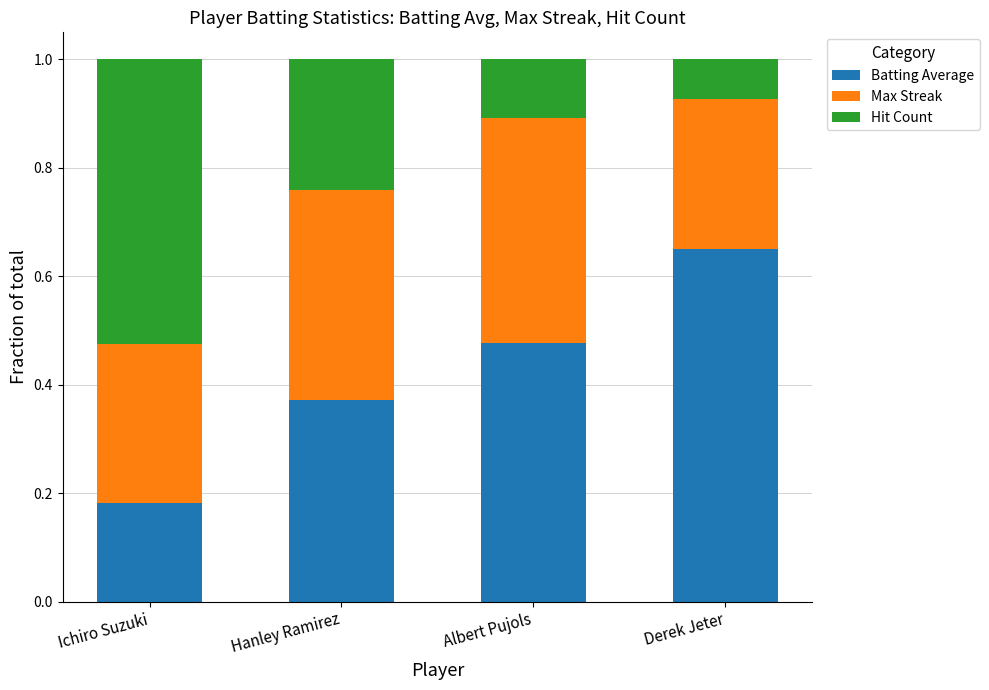

Count the Batting Average values in the range 0 to 1.

4